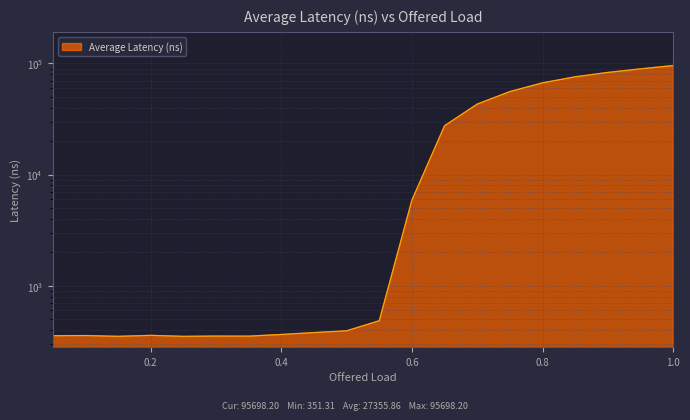

What is the minimum value shown in the chart?

351.3